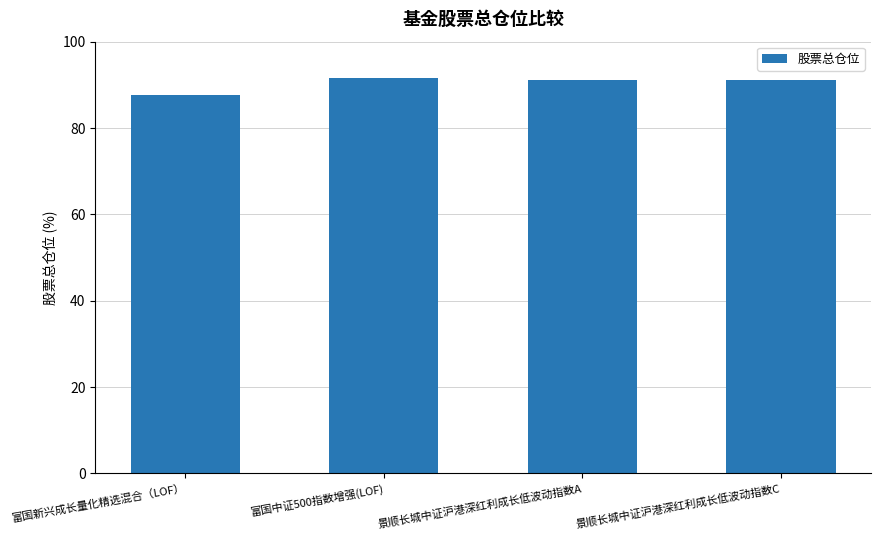

What value does the data have at 景顺长城中证沪港深红利成长低波动指数C?

91.1